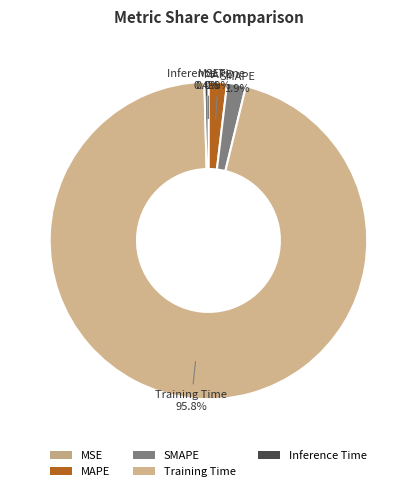

What is the total percentage of MAPE and Training Time?

97.7%